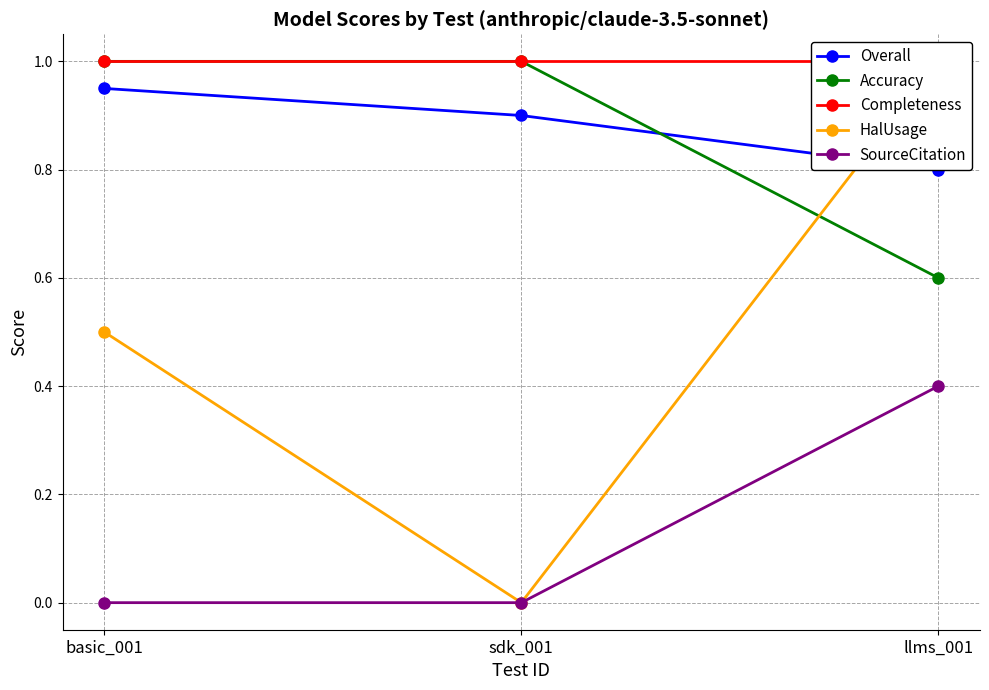

What is the highest value of the Overall series?

0.9